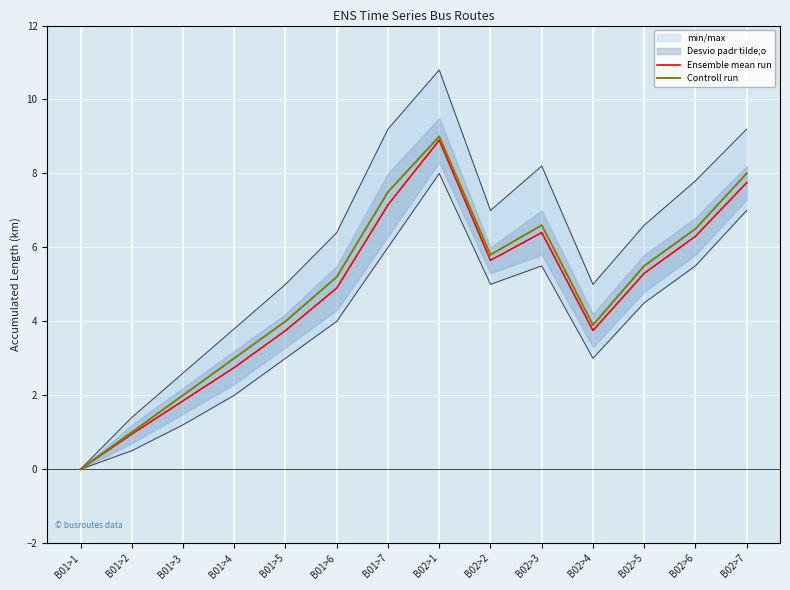

What is the spread (max minus min) of values at B01>7?

0.3